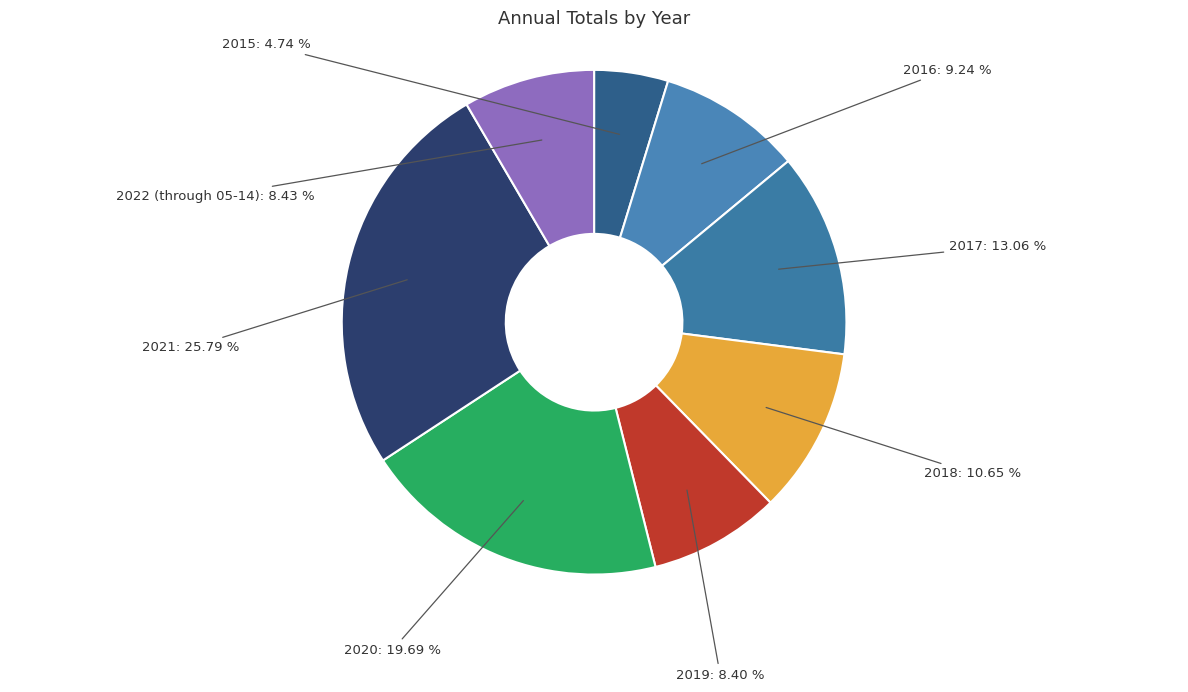

Is there any slice that represents more than half of the pie?

No